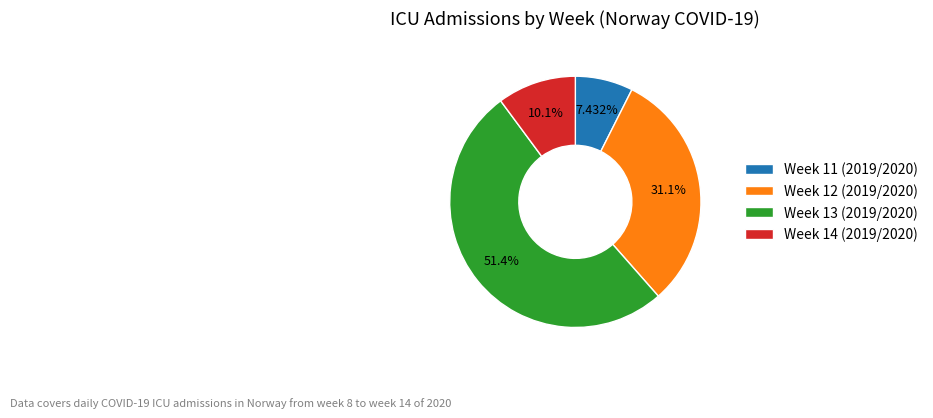

Does Week 13 (2019/2020) represent more than half of the total?

Yes